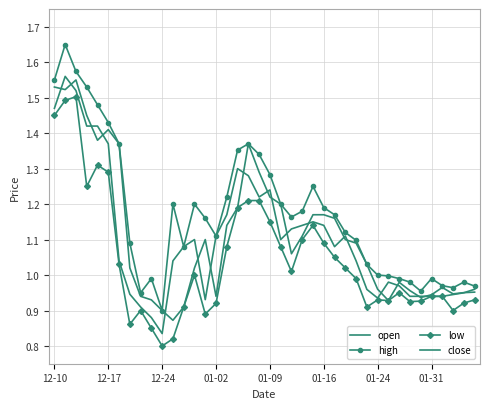

Where does the open series first go above 1?

12-10